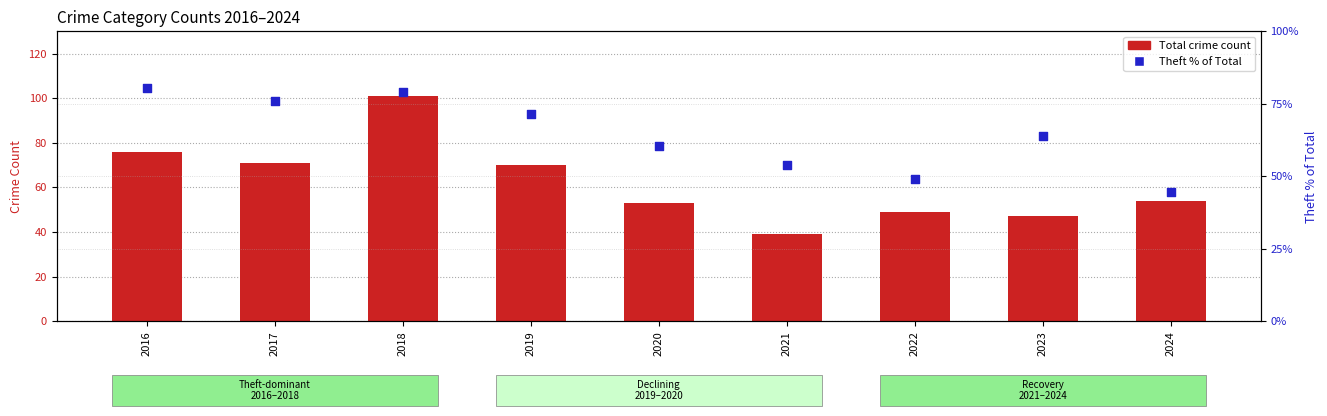

Which series reaches the maximum Y coordinate?

Total crime count